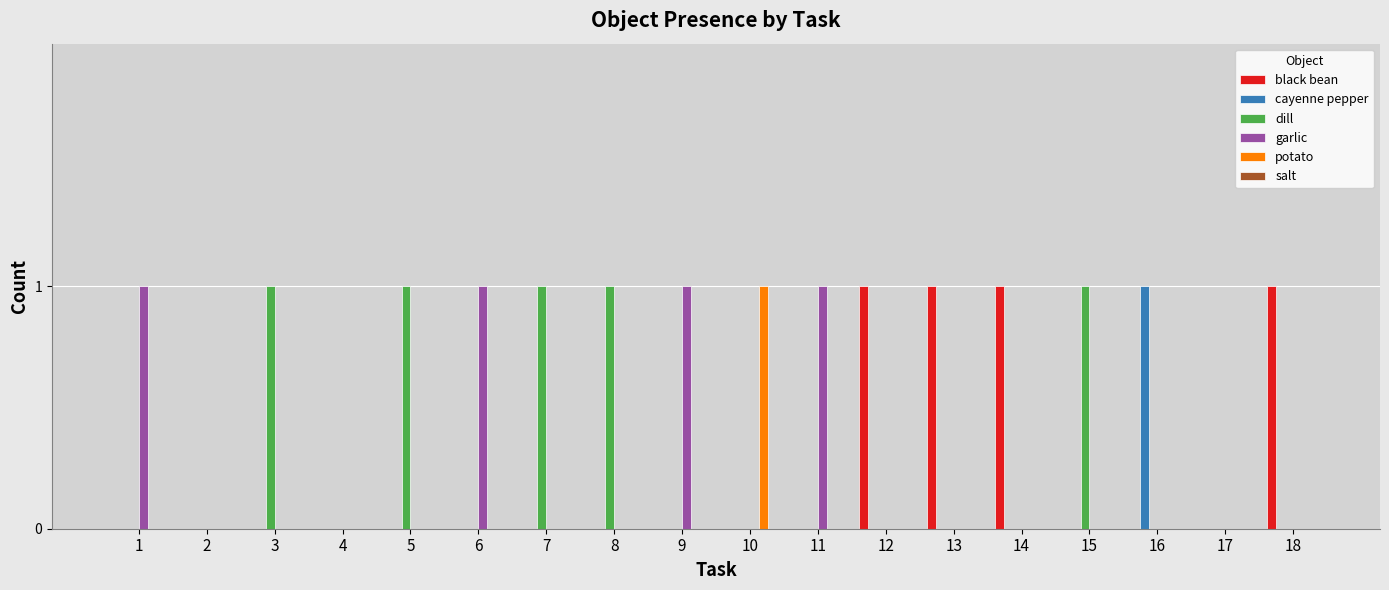

The black bean series shows 0 at 5. True or false?

True